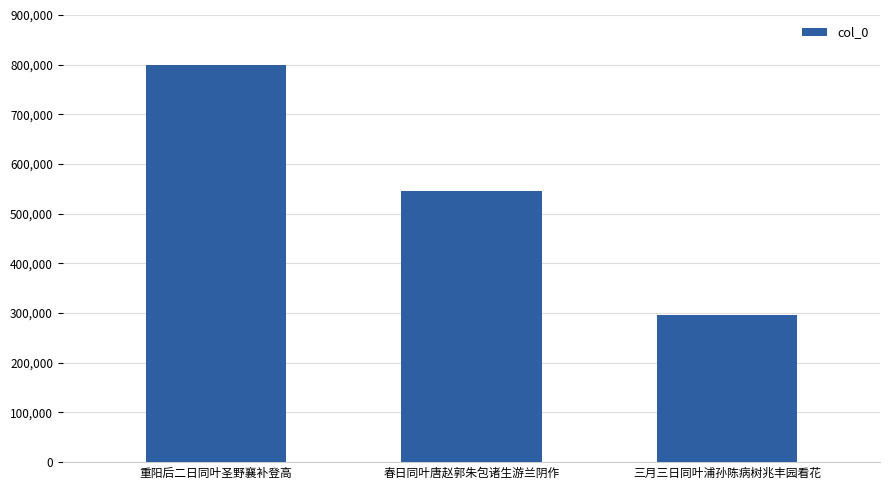

Reading left to right, list all the values displayed in this chart.

799892	546114	295831